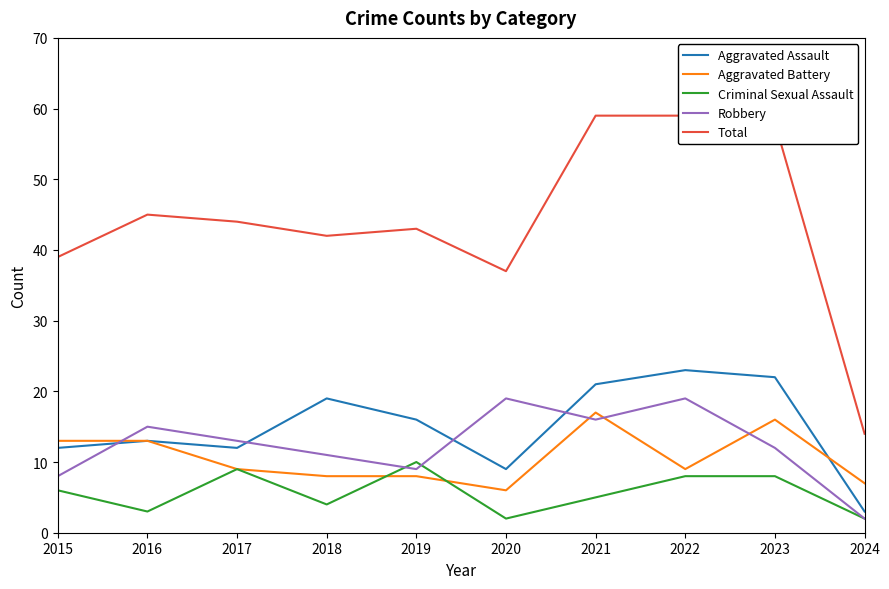

Count the number of data series in this chart.

5